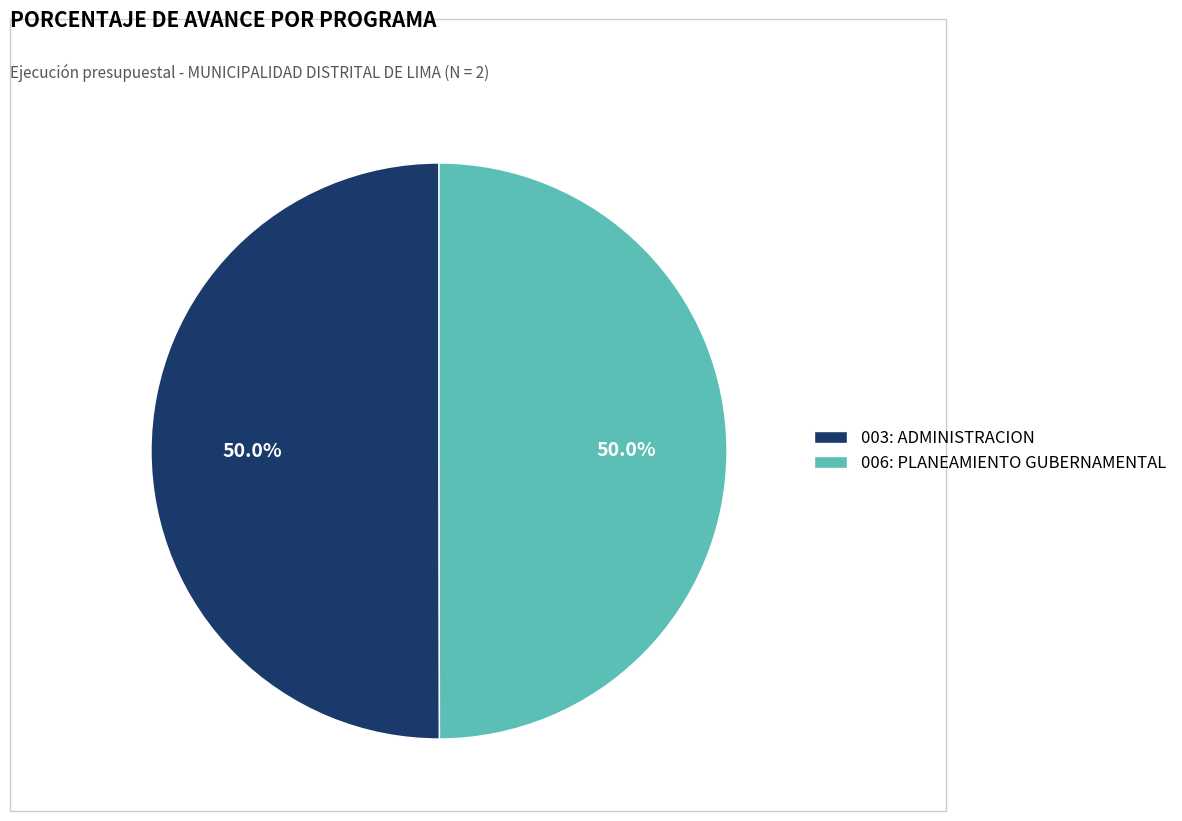

To the nearest percent, what portion does 006: PLANEAMIENTO GUBERNAMENTAL represent?

50%